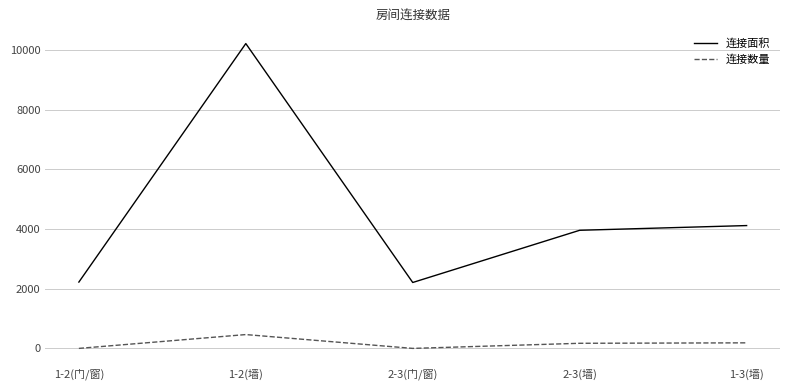

How many interior local valleys does the 连接面积 series have?

1